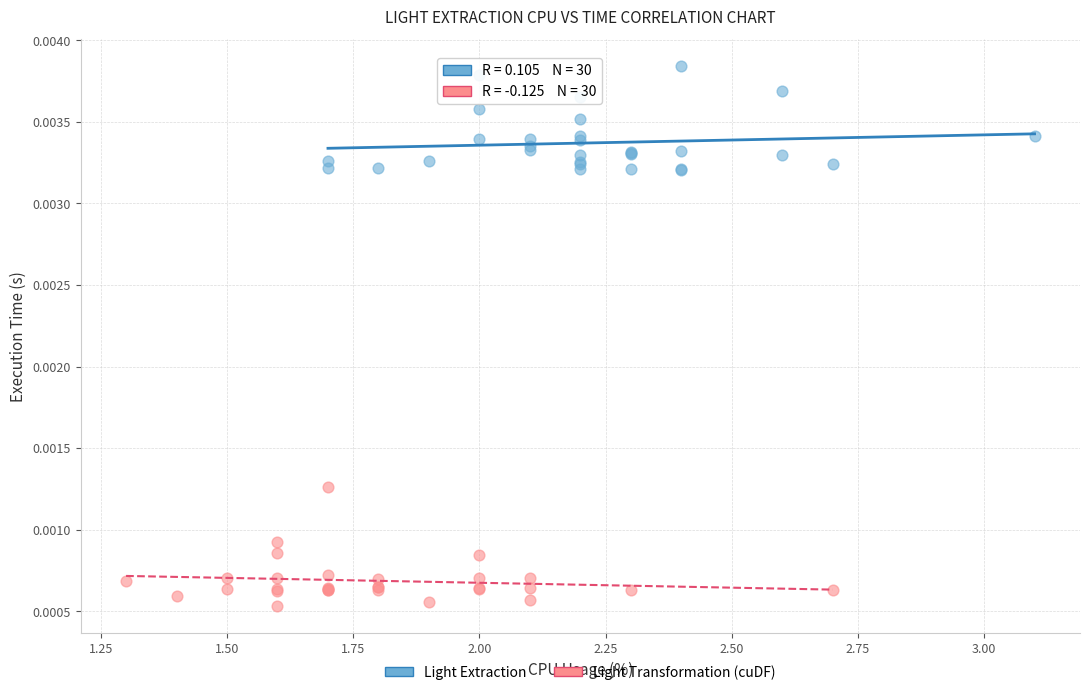

Which series contains the highest Y value?

Light Extraction